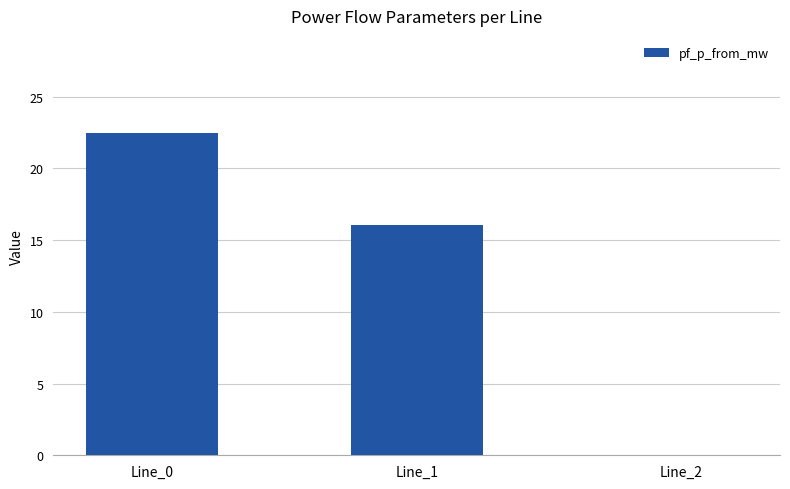

What is the sum of the values at Line_0 and Line_2?

22.5